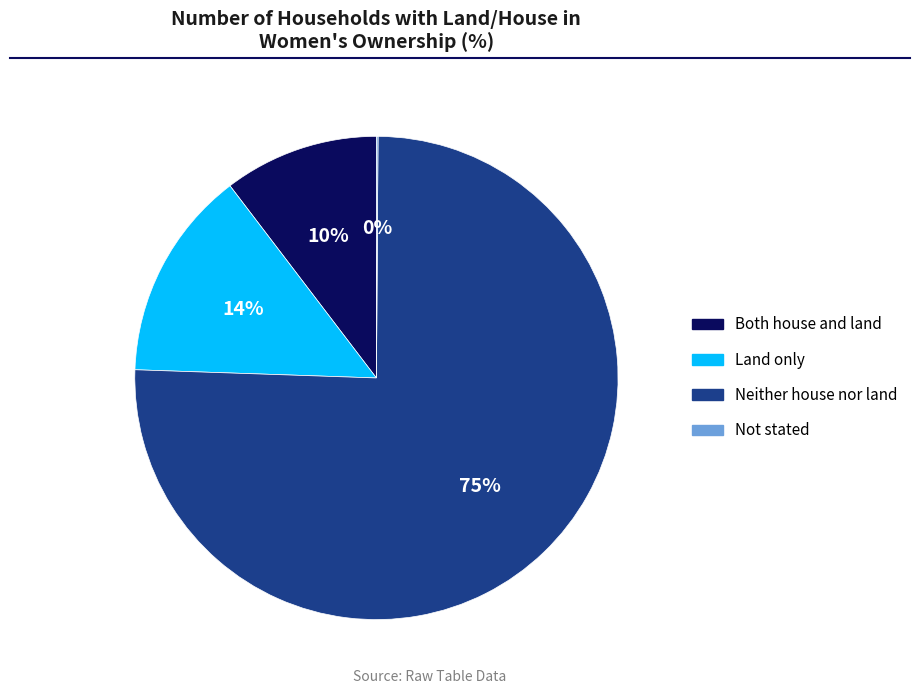

To the nearest percent, what portion does Both house and land represent?

10%